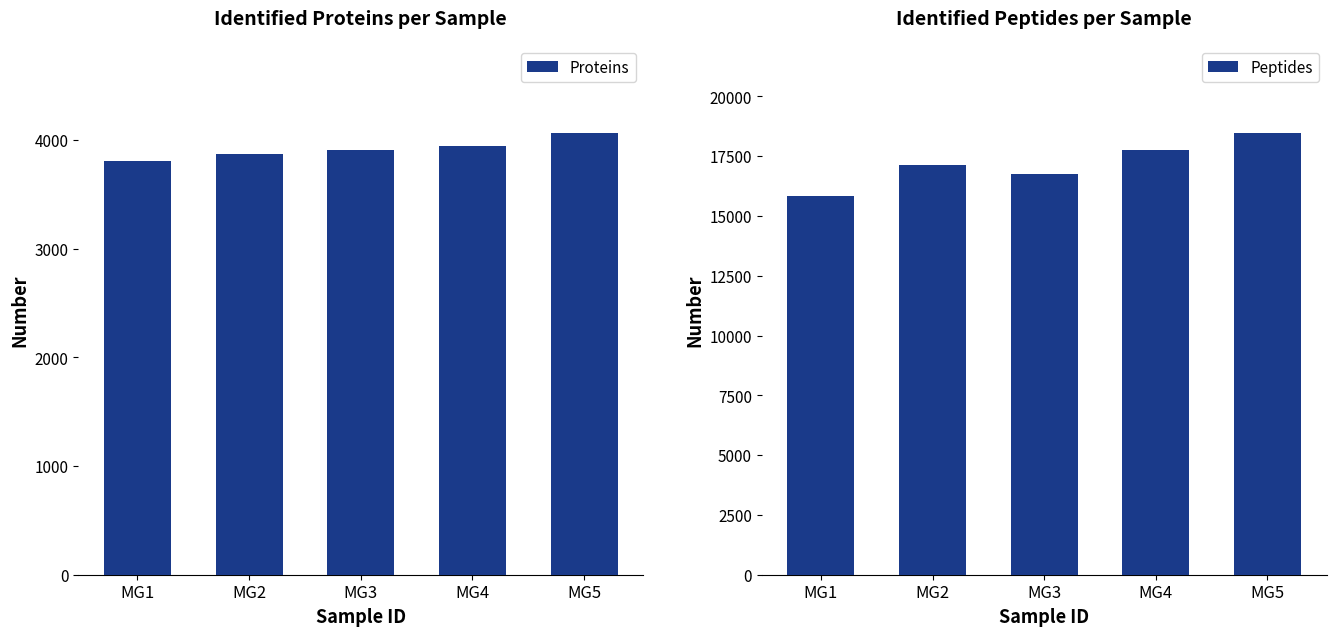

What is the total value across all series at MG3?

20682